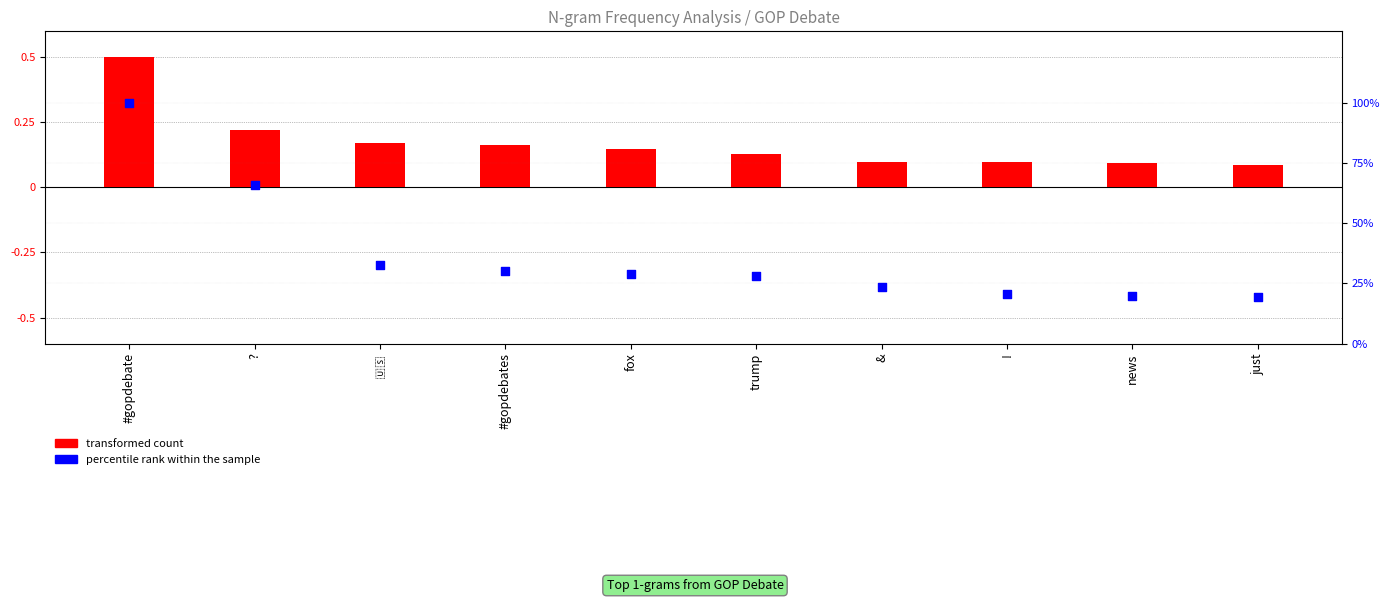

Which series has the largest total across all categories?

percentile rank within the sample